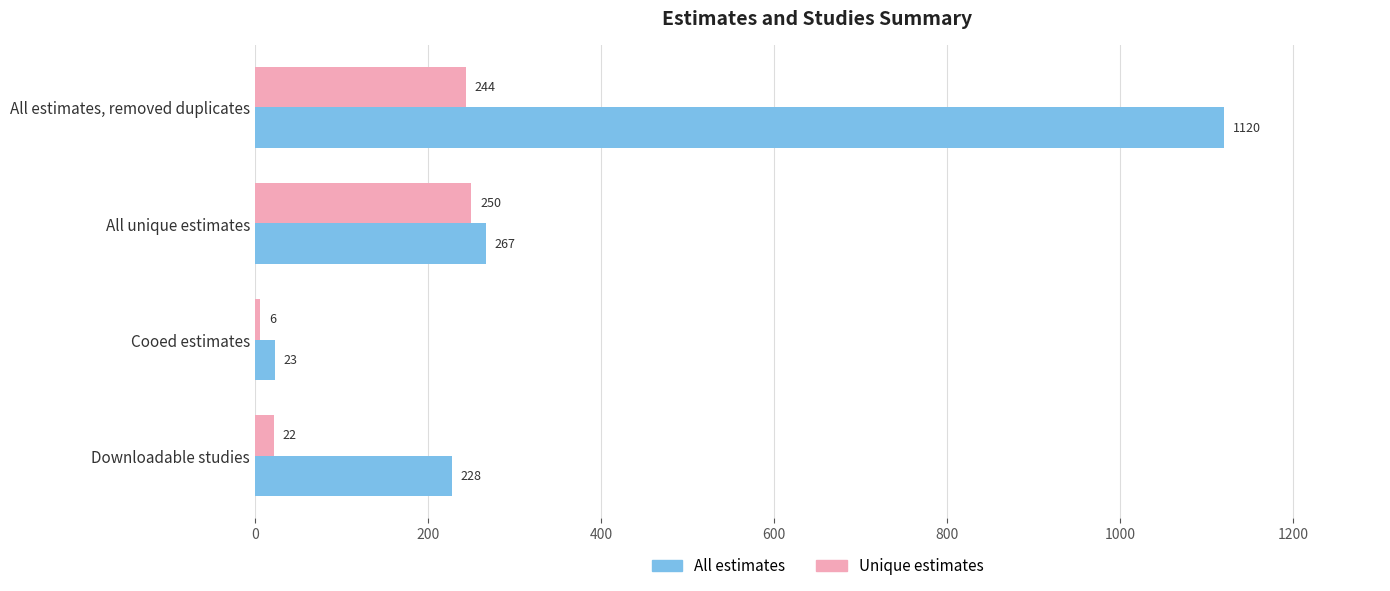

List the series in order of their peak value, lowest first.

Unique estimates, All estimates